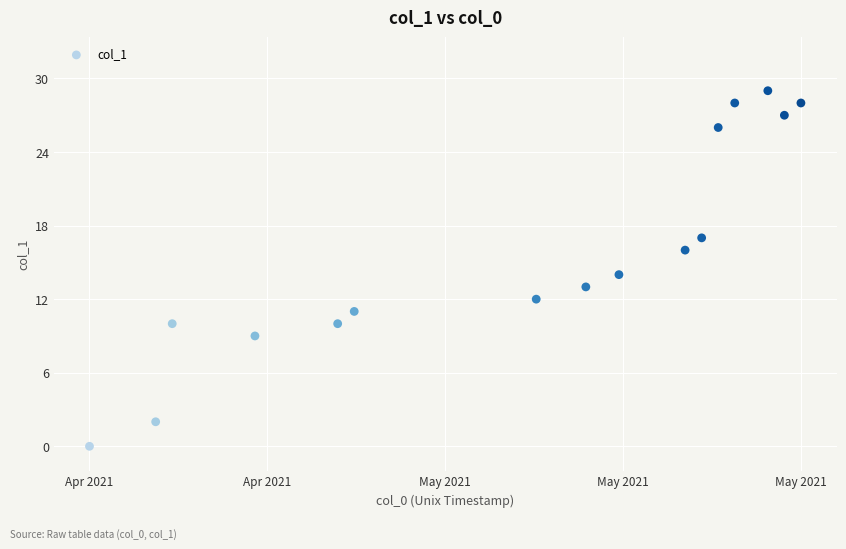

What is the range of X values (max minus min)?

3715298